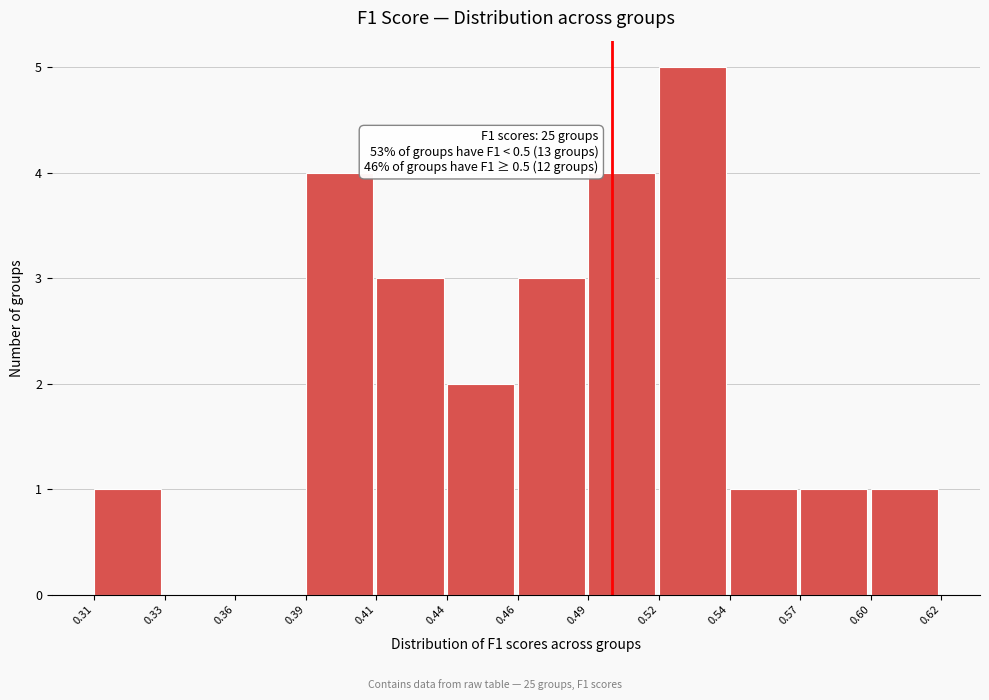

Reading left to right, extract all data points from this chart.

0.31=1	0.33=0	0.36=0	0.39=4	0.41=3	0.44=2	0.46=3	0.49=4	0.52=5	0.54=1	0.57=1	0.60=1